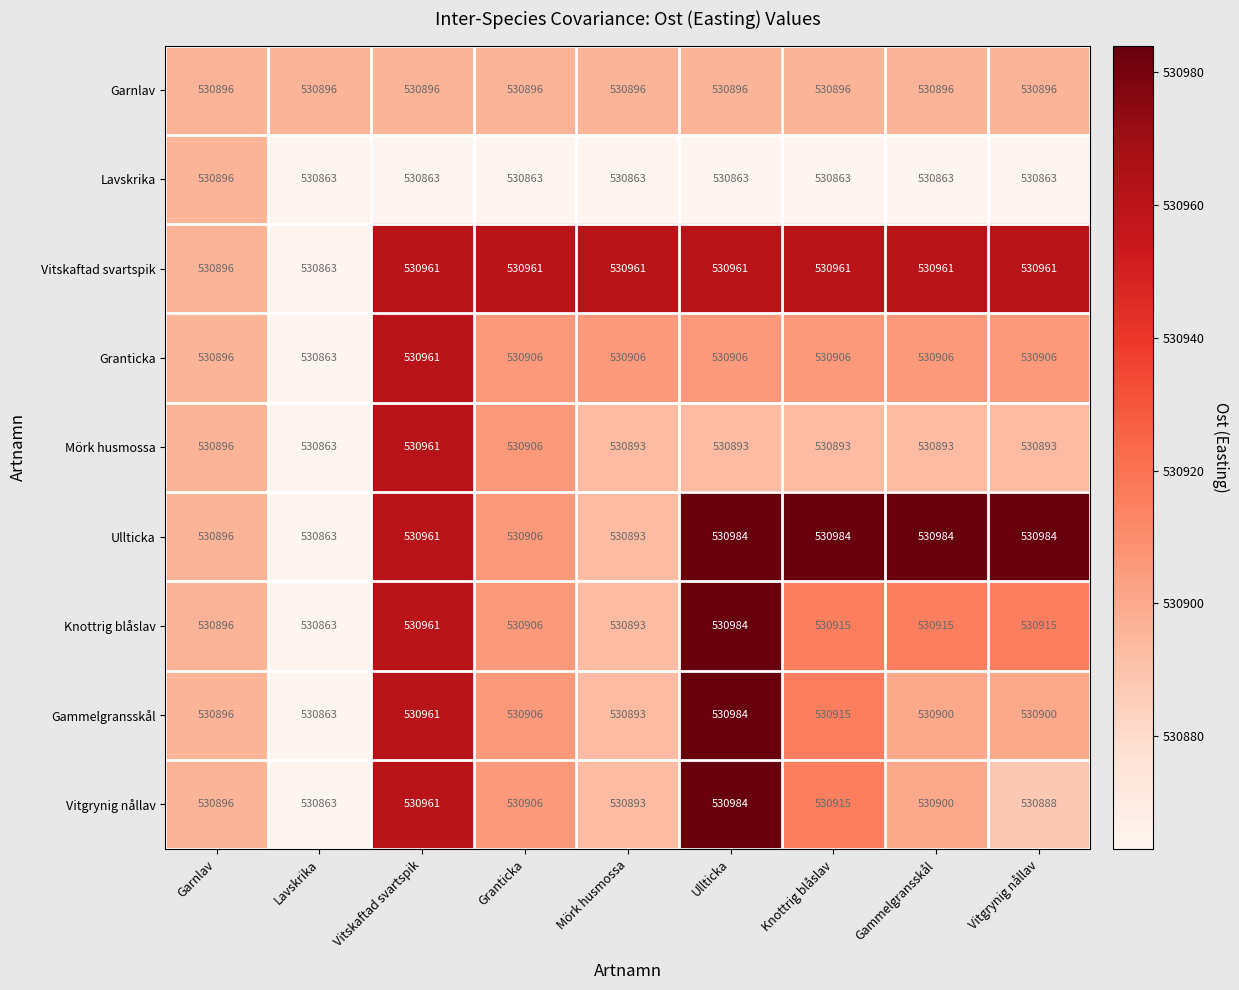

What is the lowest value of the Garnlav series?

530896